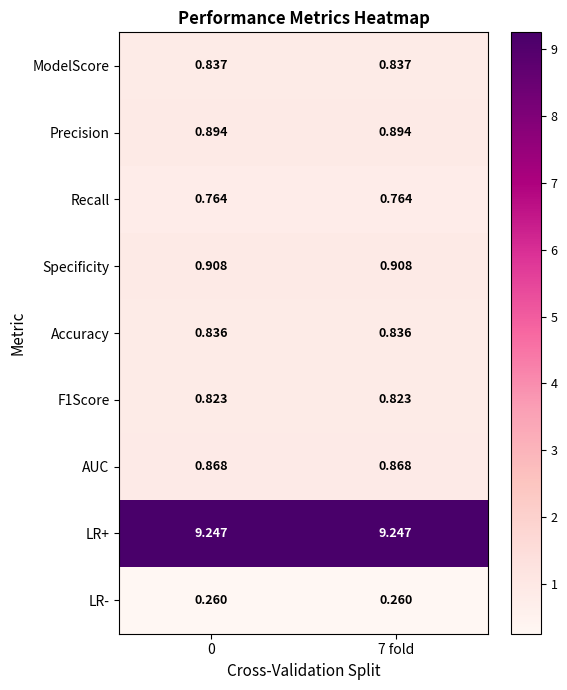

How many series are shown in this chart?

9